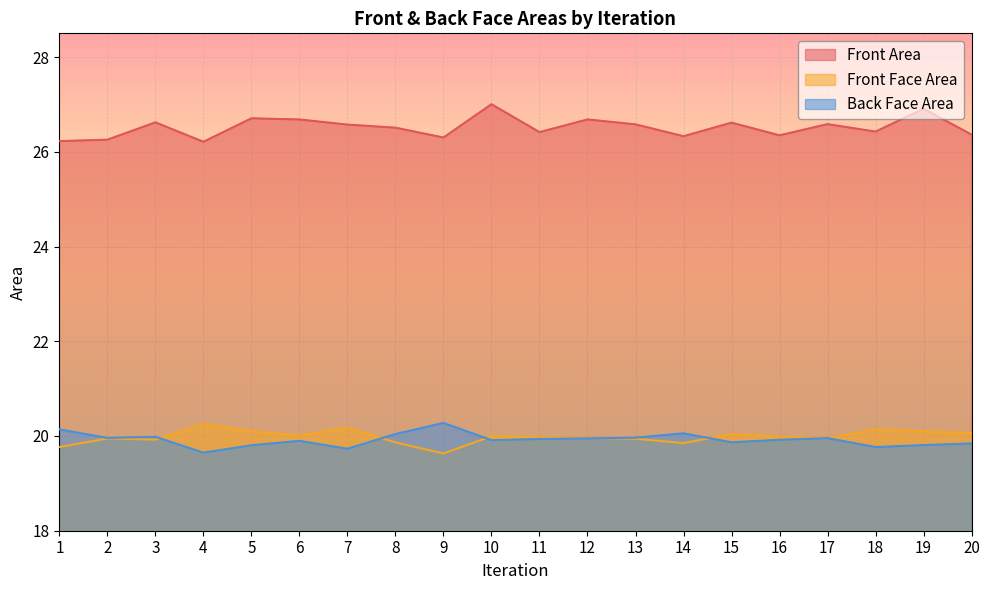

Reading left to right, extract all data points from this chart.

Front Area: 26.2	26.3	26.6	26.2	26.7	26.7	26.6	26.5	26.3	27.0	26.4	26.7	26.6	26.3	26.6	26.3	26.6	26.4	26.9	26.4
Front Face Area: 19.8	19.9	19.9	20.3	20.1	20.0	20.2	19.9	19.6	20.0	20.0	20.0	19.9	19.9	20.0	20.0	20.0	20.1	20.1	20.1
Back Face Area: 20.1	20.0	20.0	19.6	19.8	19.9	19.7	20.0	20.3	19.9	19.9	19.9	20.0	20.1	19.9	19.9	20.0	19.8	19.8	19.8